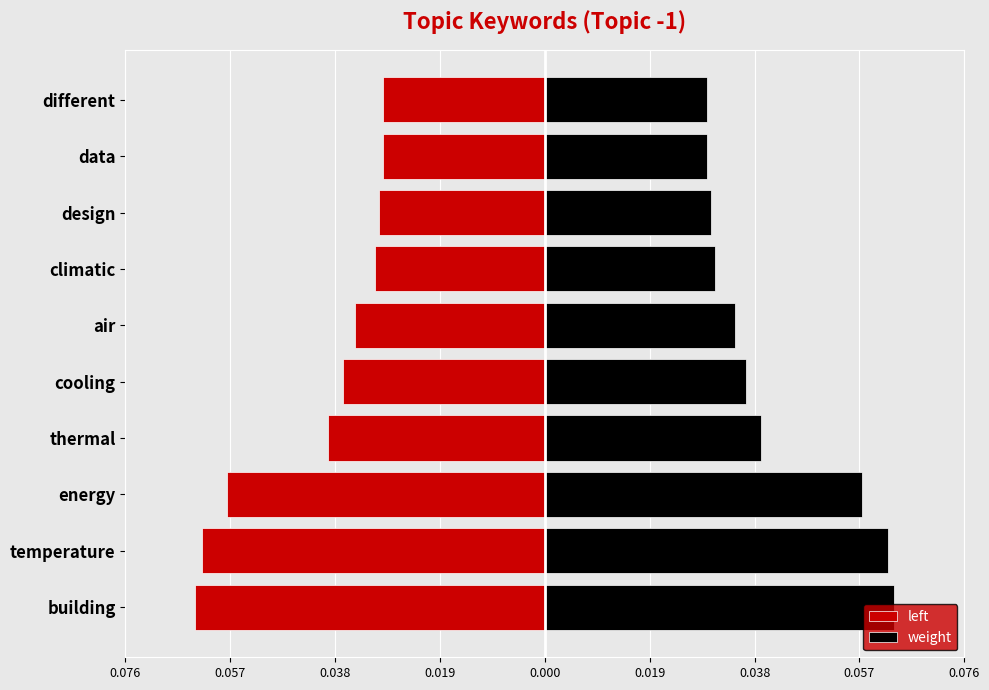

Are the bars horizontal?

Yes